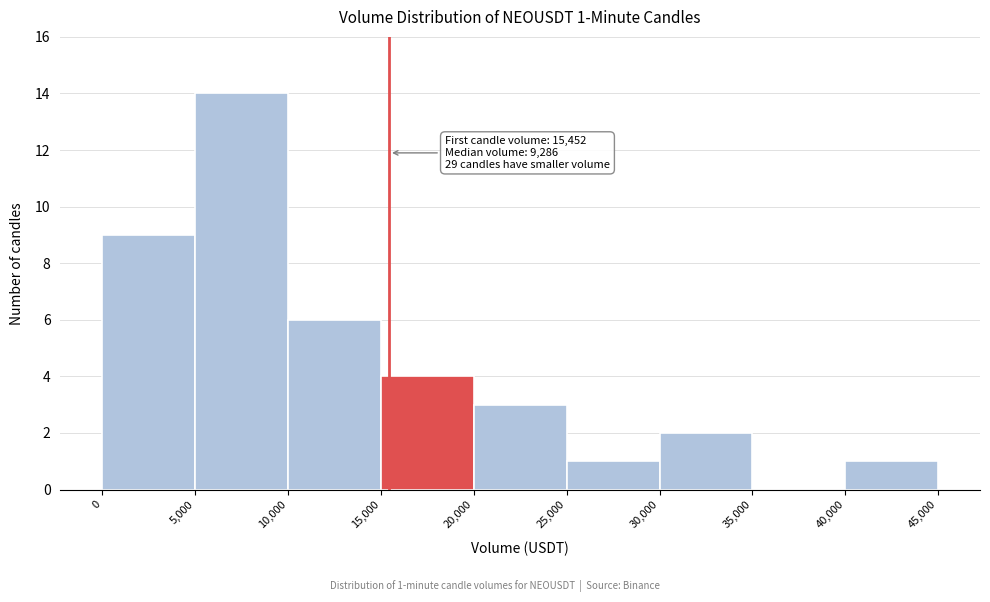

Which range on the x-axis has the tallest bar?

5,000 to 10,000